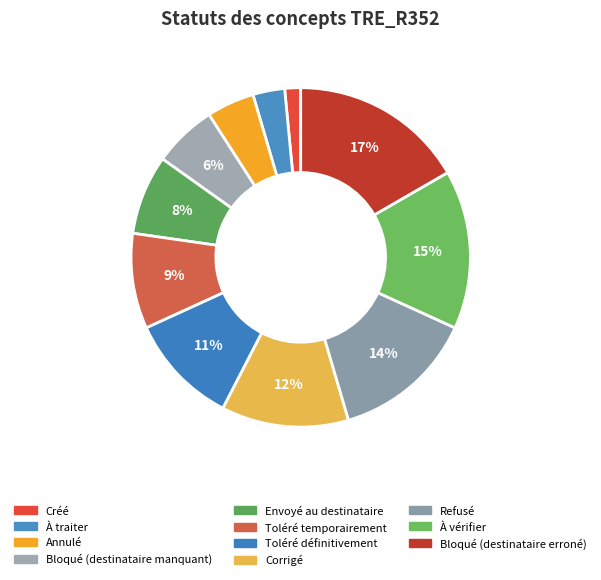

Approximately how many times larger is the value at Envoyé au destinataire compared to À traiter?

2.5